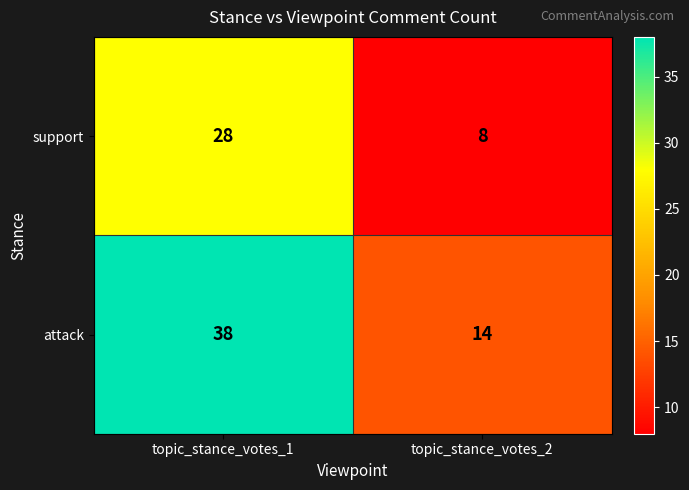

Which series has the largest range (max minus min)?

attack